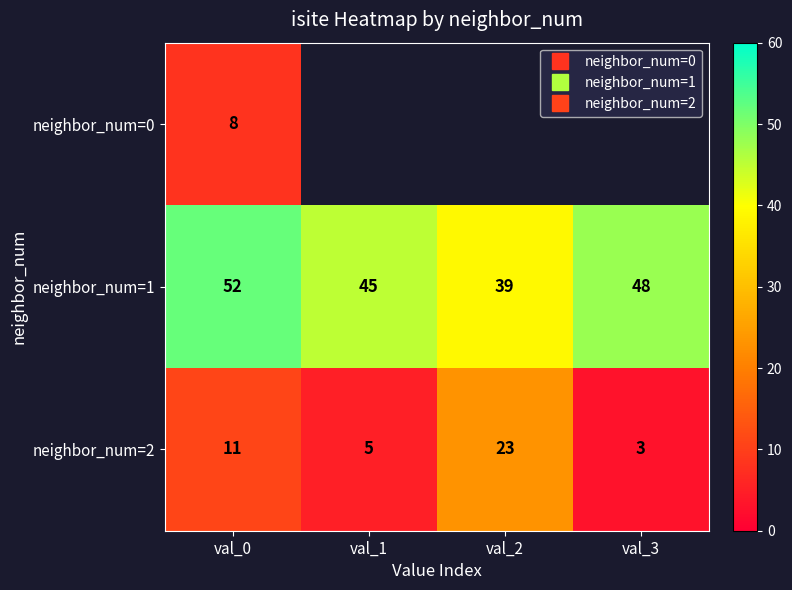

The value of neighbor_num=0 at val_0 is 10.9. True or false?

False